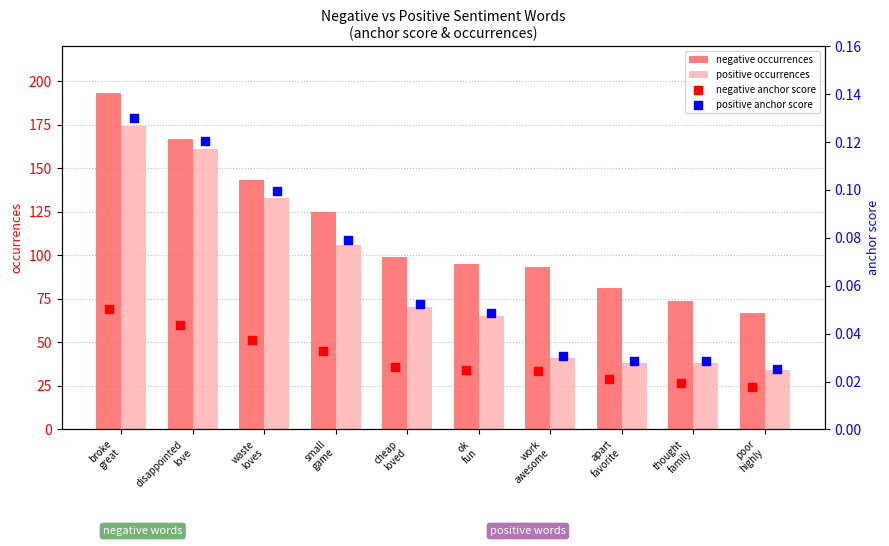

Which series reaches the minimum Y coordinate?

negative anchor score